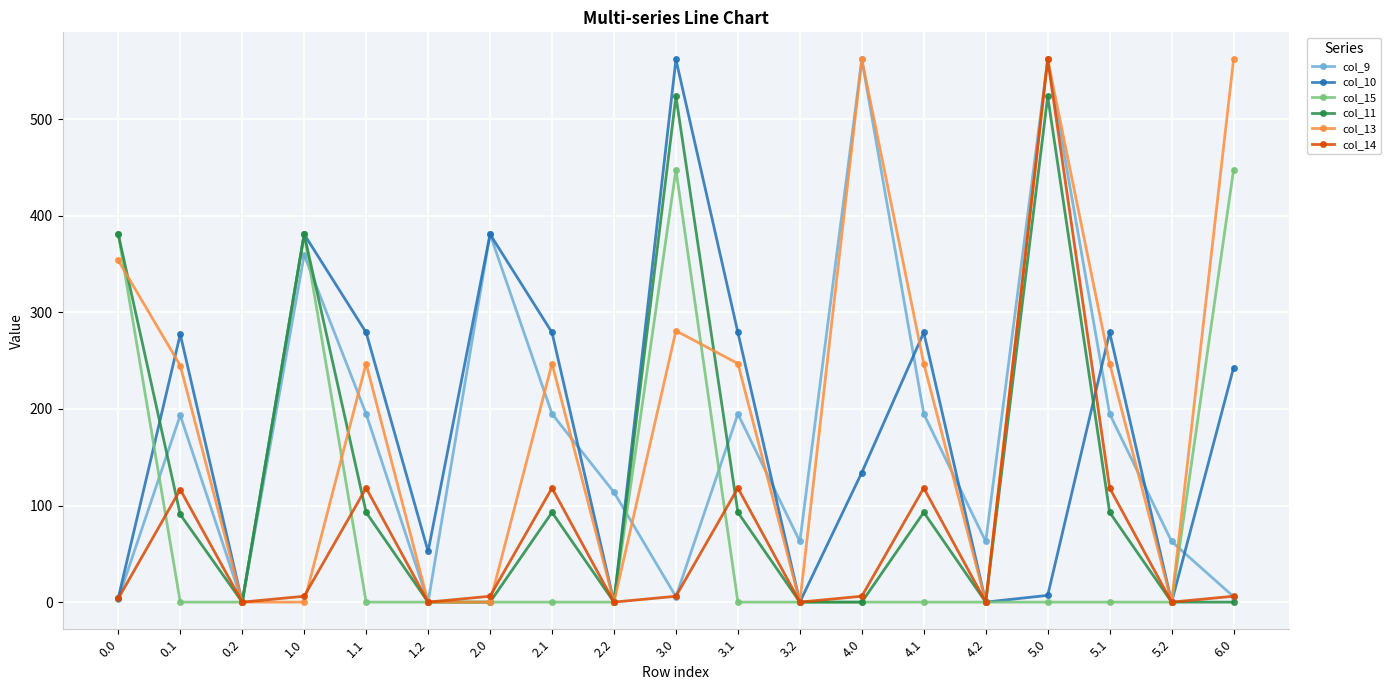

What is the highest value of the col_15 series?

447.8